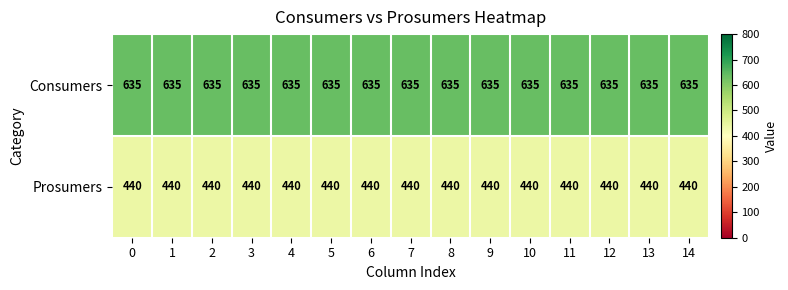

What is the spread (max minus min) of values at 11?

195